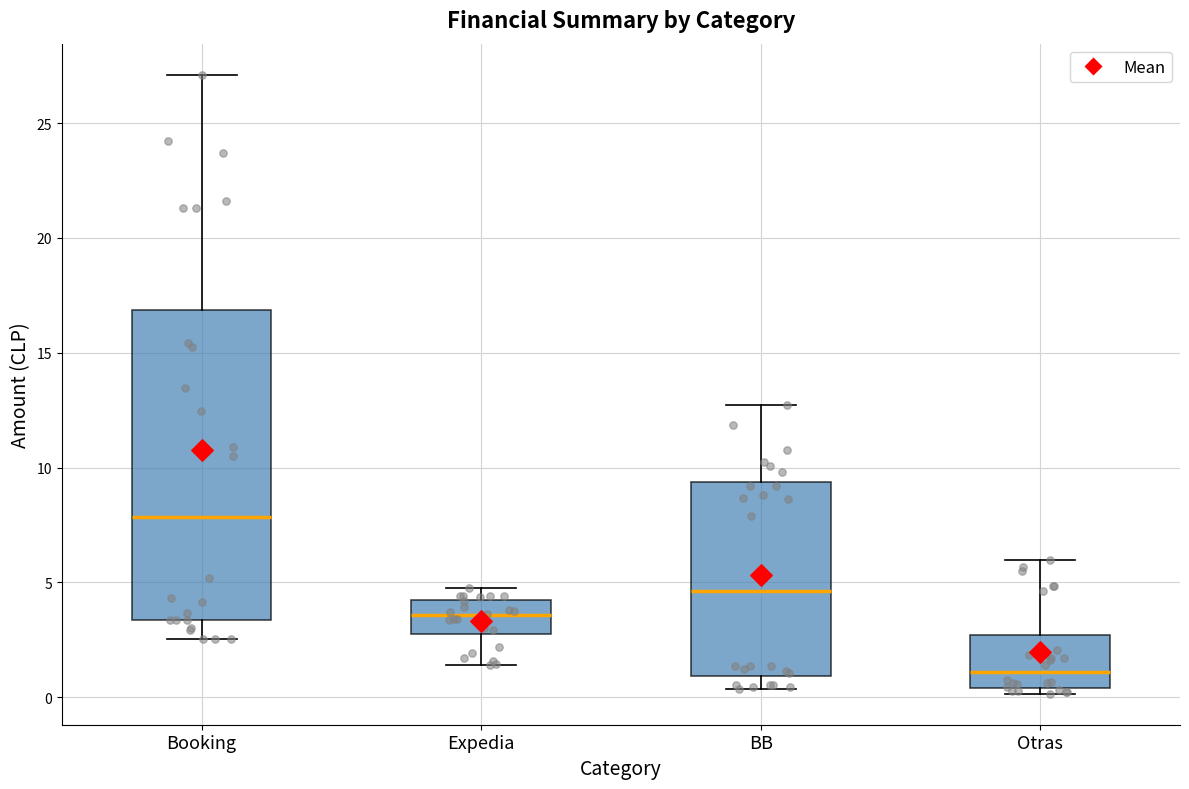

Where is the upper edge of the box for Expedia on the y-axis? The values are not printed on the chart, so give them approximately, as read against the axis.

4.0